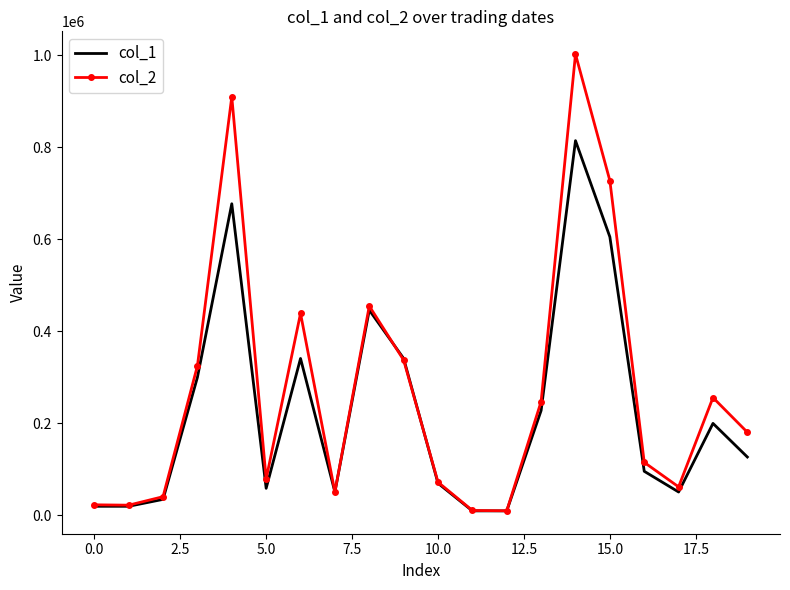

Rank the series by their maximum value, from lowest to highest.

col_1, col_2